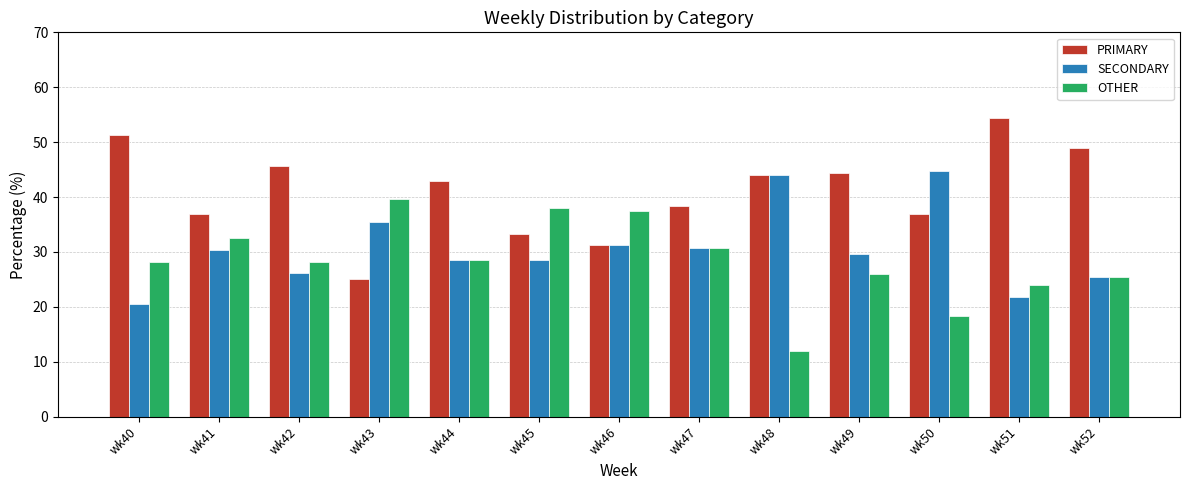

What is the difference between the PRIMARY values at wk49 and wk47?

6.0